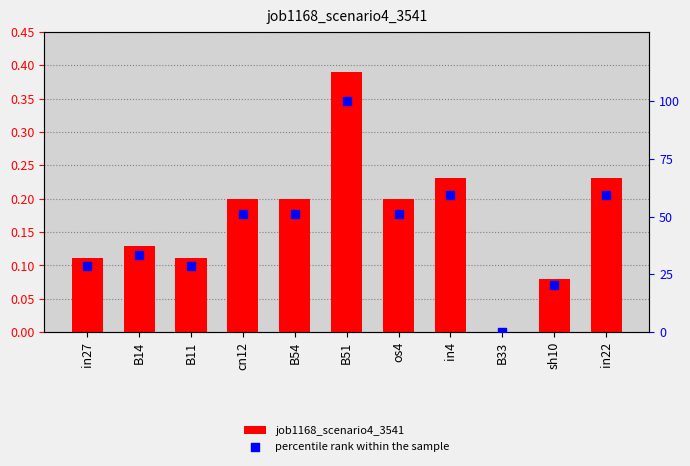

Is the value of job1168_scenario4_3541 at B14 greater than the value of percentile rank within the sample at B11?

No